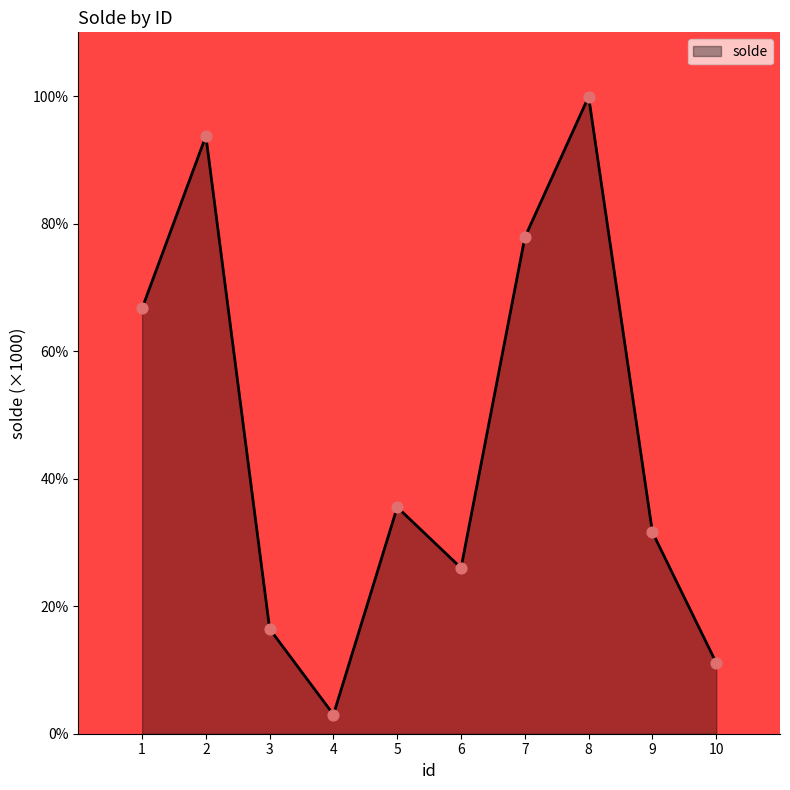

Approximately how many times larger is the value at 9 compared to 10?

2.8